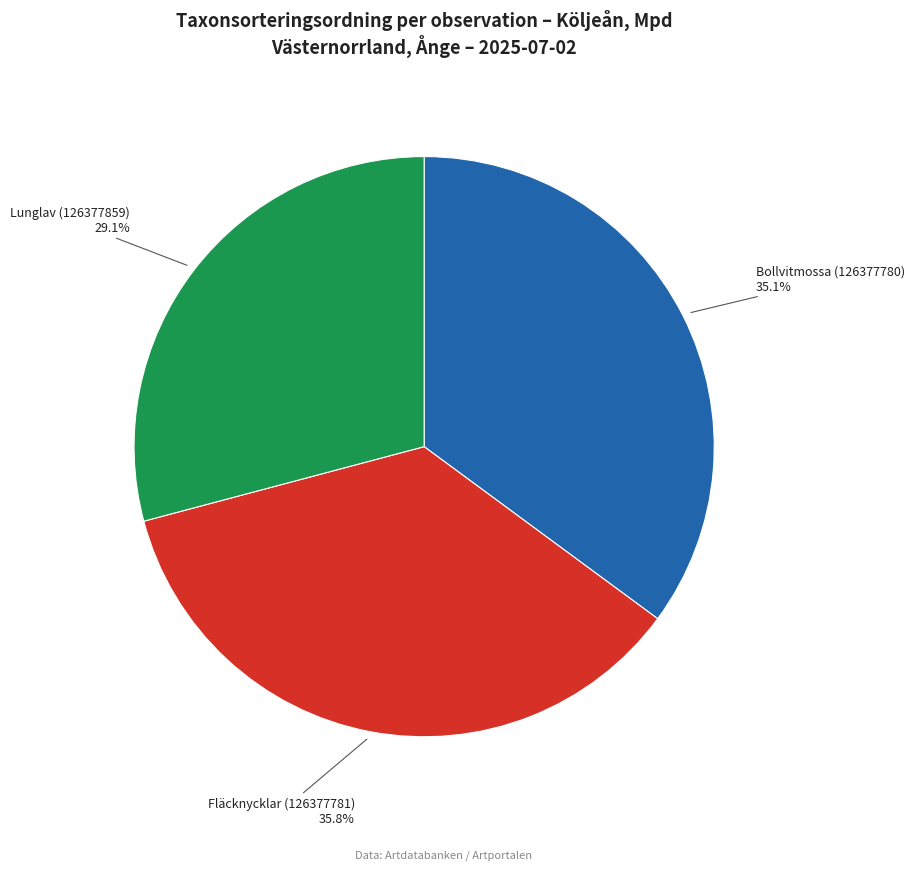

Is it true that Fläcknycklar (126377781) is 26% of the pie?

False